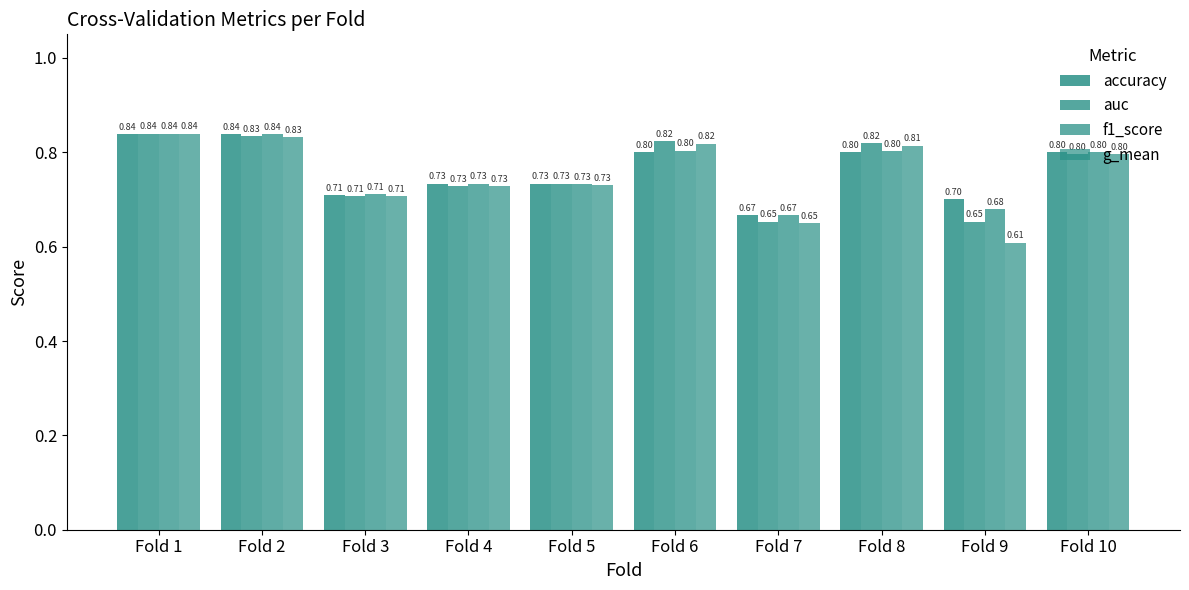

Reading left to right, extract all data points from this chart.

accuracy: 0.8	0.8	0.7	0.7	0.7	0.8	0.7	0.8	0.7	0.8
auc: 0.8	0.8	0.7	0.7	0.7	0.8	0.7	0.8	0.7	0.8
f1_score: 0.8	0.8	0.7	0.7	0.7	0.8	0.7	0.8	0.7	0.8
g_mean: 0.8	0.8	0.7	0.7	0.7	0.8	0.6	0.8	0.6	0.8